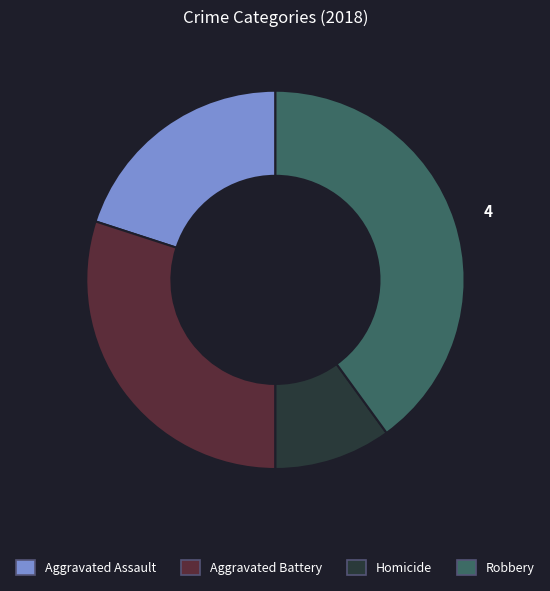

Is there a majority slice in this chart?

No